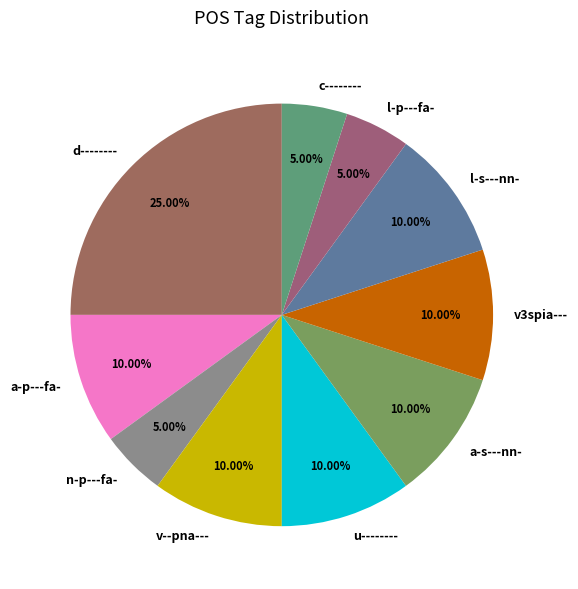

How many slices are in this pie chart?

10